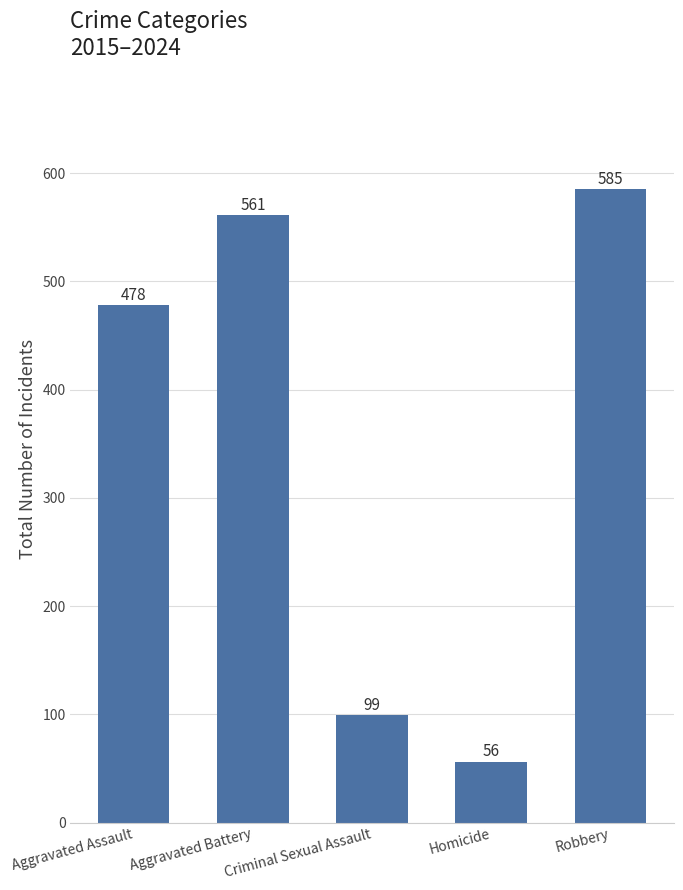

Which label corresponds to the largest value in the chart?

Robbery